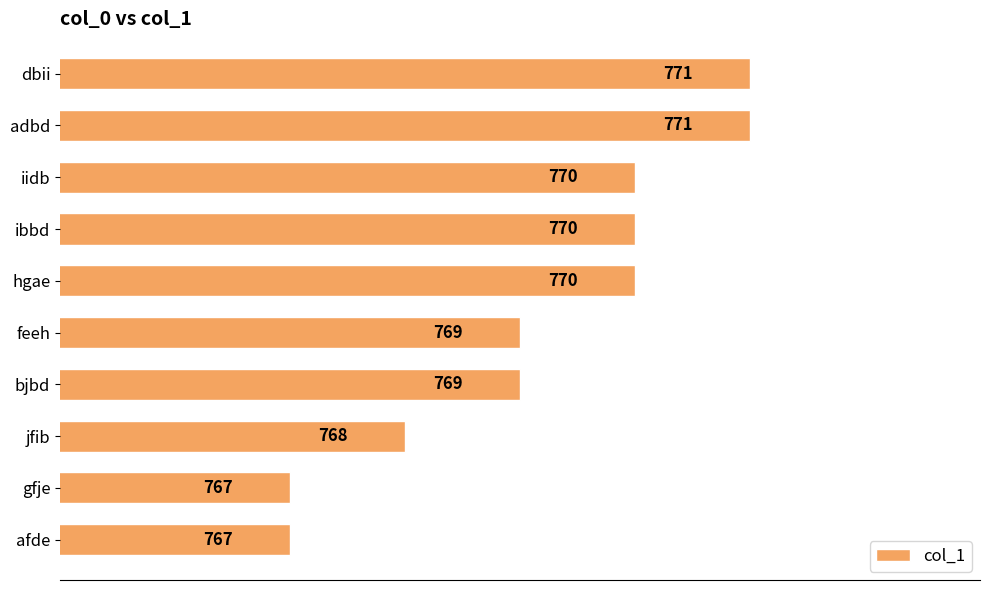

What is the smallest value displayed?

767